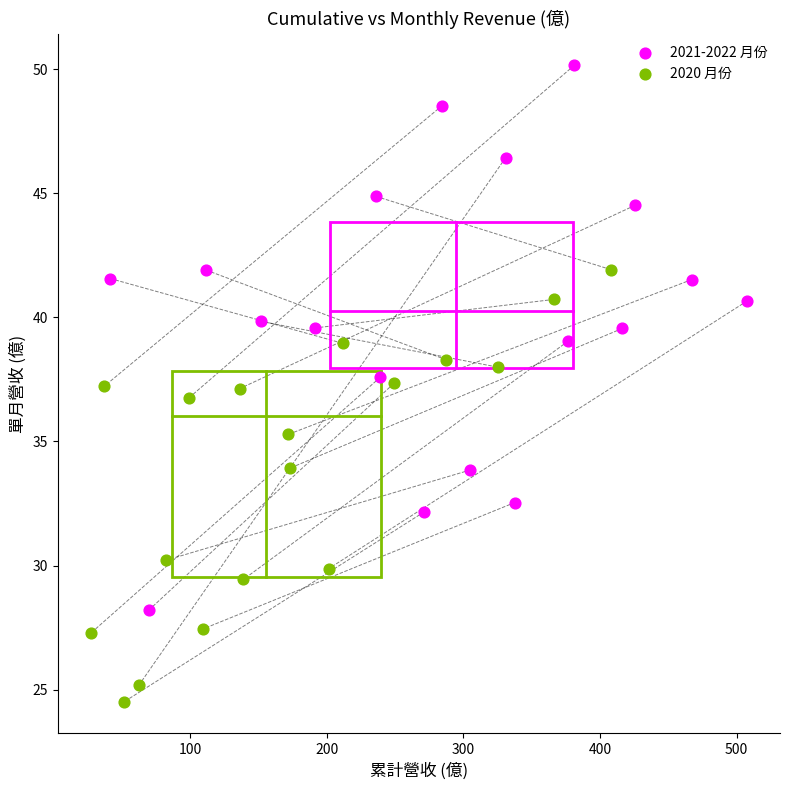

Which series reaches the minimum Y coordinate?

2020 月份